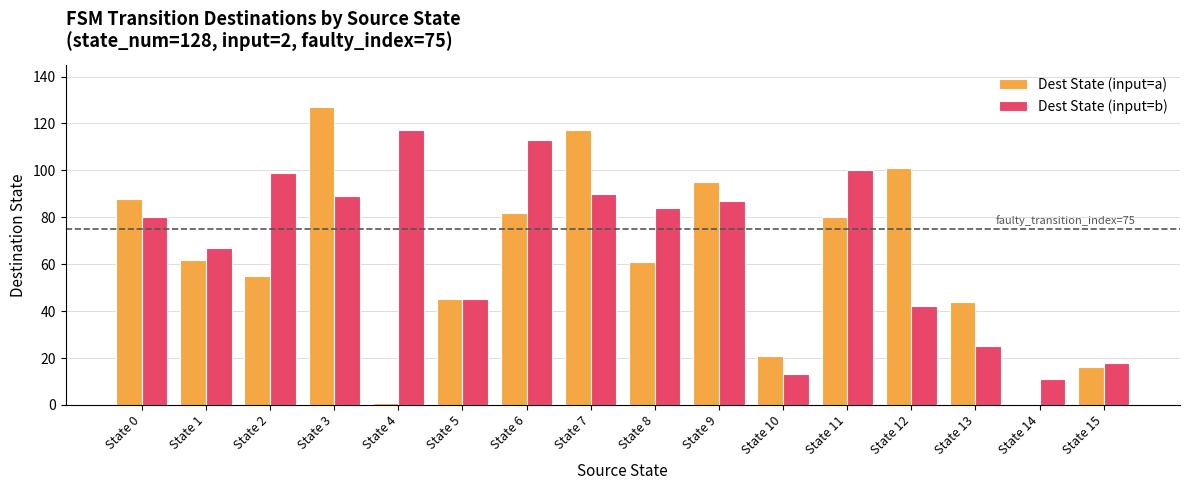

How many groups of bars are there?

16